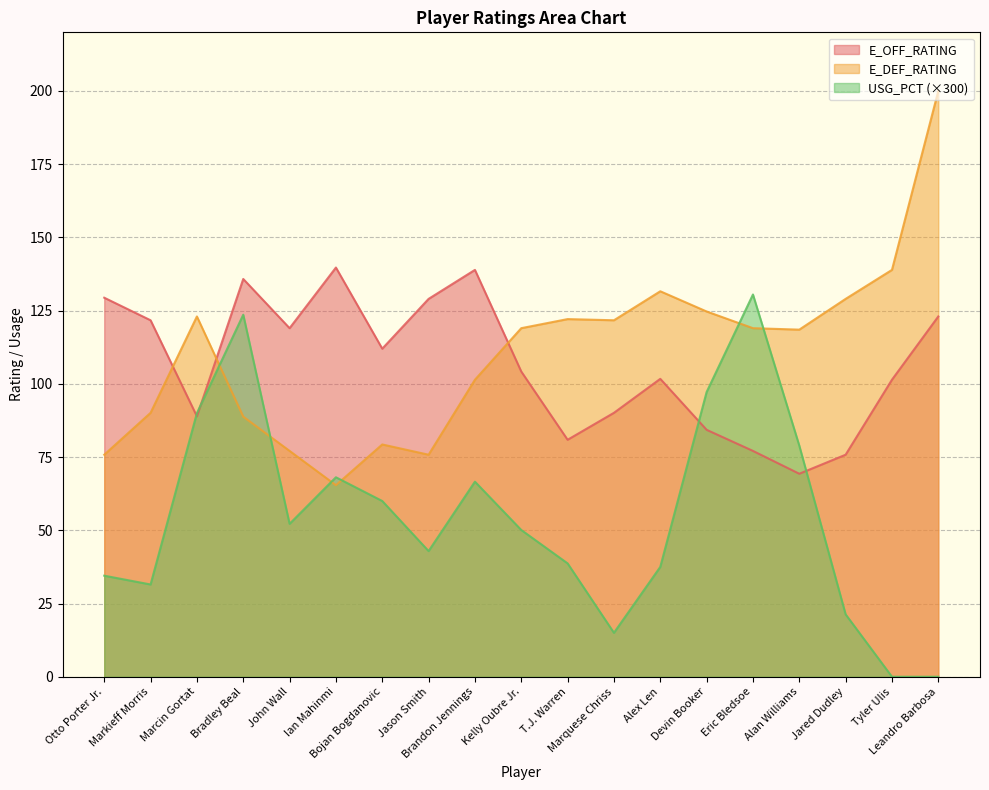

Between Otto Porter Jr. and Bojan Bogdanovic, which series saw the biggest shift?

USG_PCT (×300)